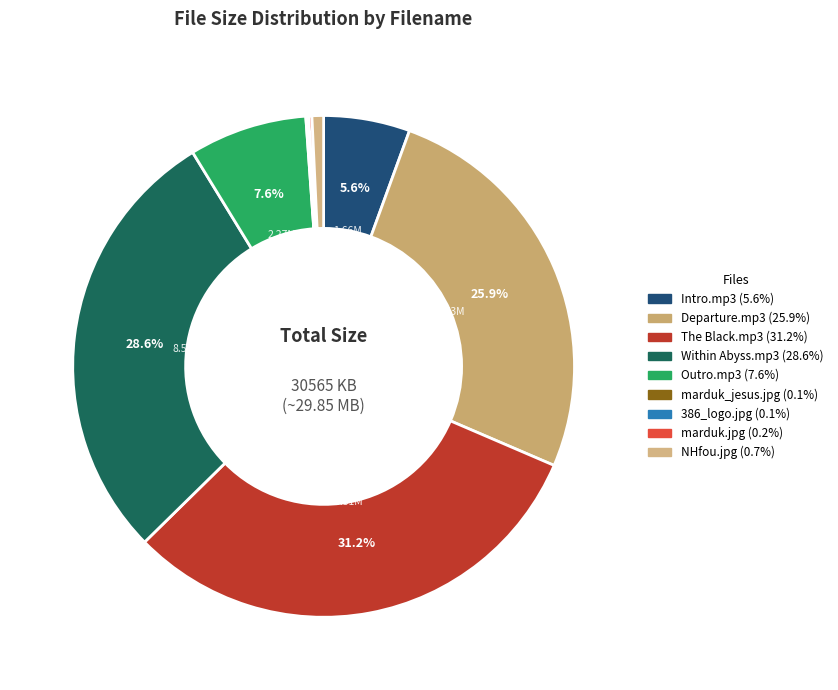

Rank the categories by value from lowest to highest.

21844_marduk_fuck_me_jesus.jpg, 386_logo.jpg, marduk.jpg, NHfou.jpg, 01 - (Intro) Fuck Me Jesus.mp3, 05 - (Outro) Shut Up And Suffer.mp3, 02 - Departure From The Mortals.mp3, 04 - Within The Abyss.mp3, 03 - The Black.mp3